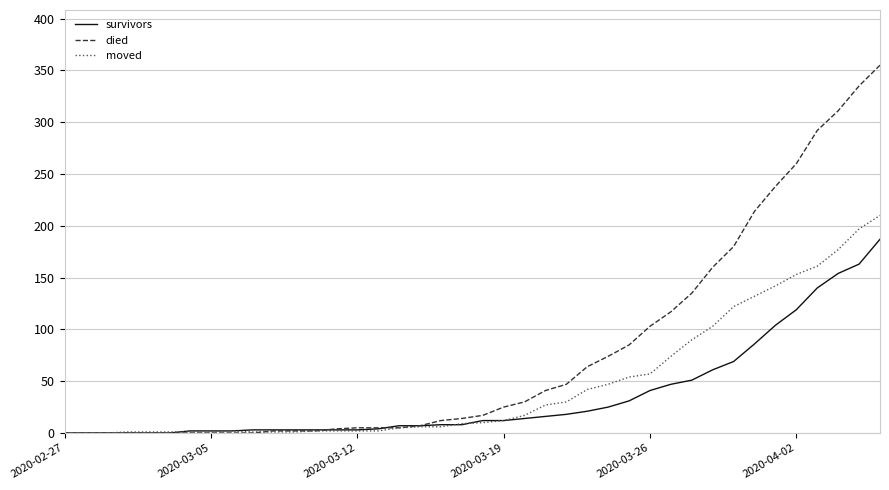

Rank the series by their average value, from highest to lowest.

died, moved, survivors